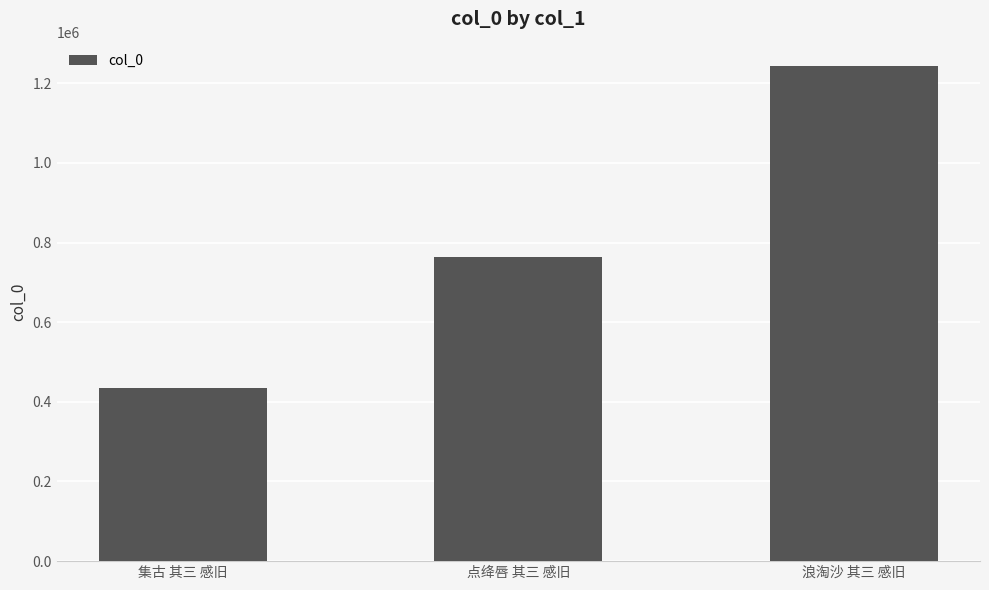

What is the smallest value displayed?

435669